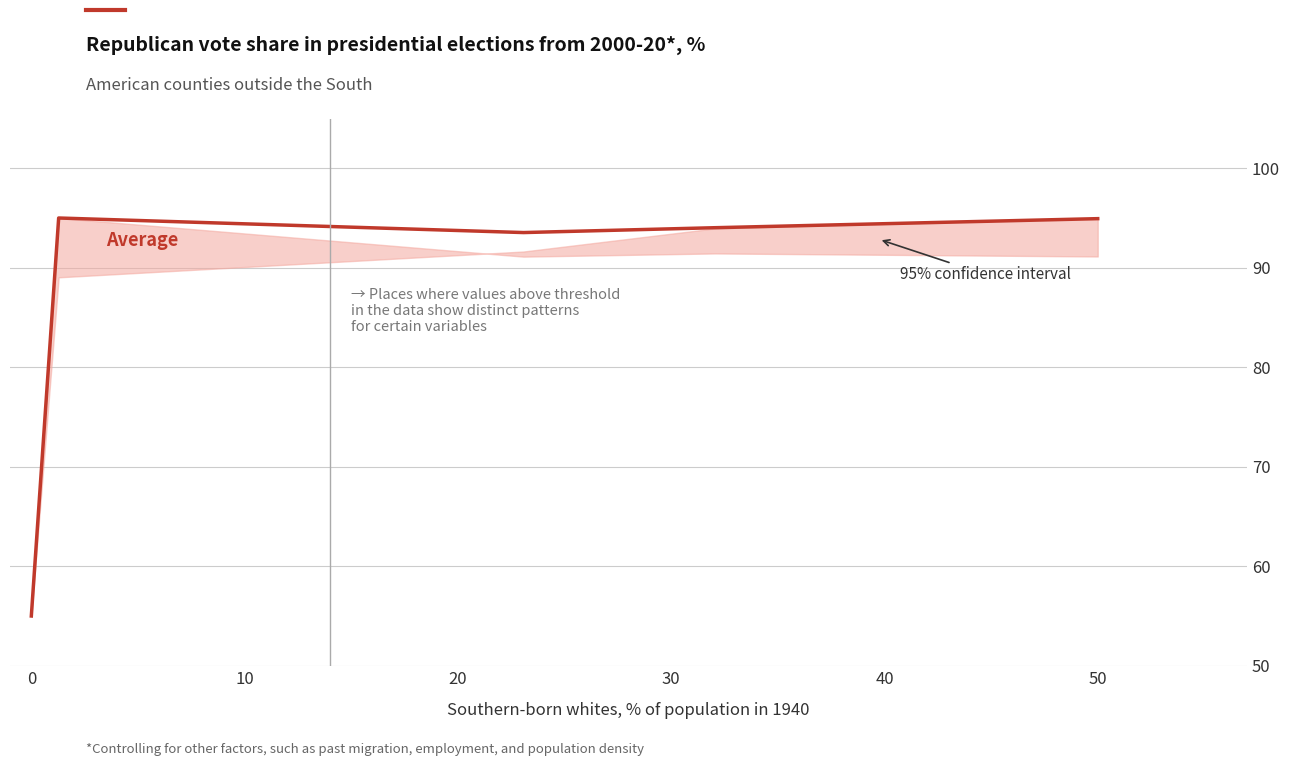

The value at 26 is 158.1. True or false?

False